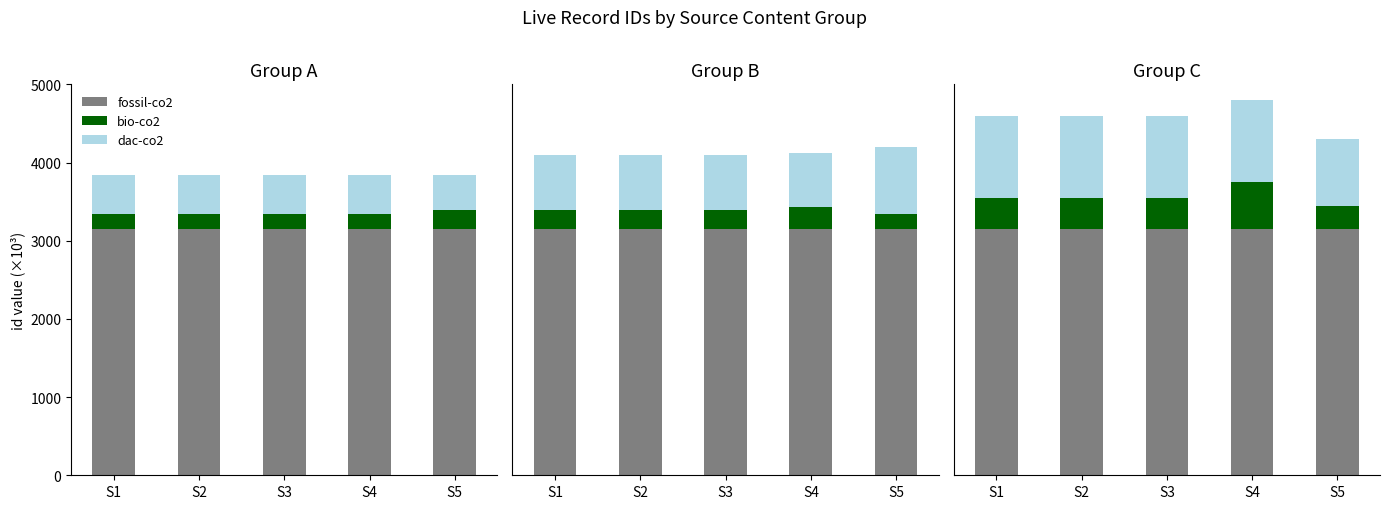

How many categories are shown in the chart?

5